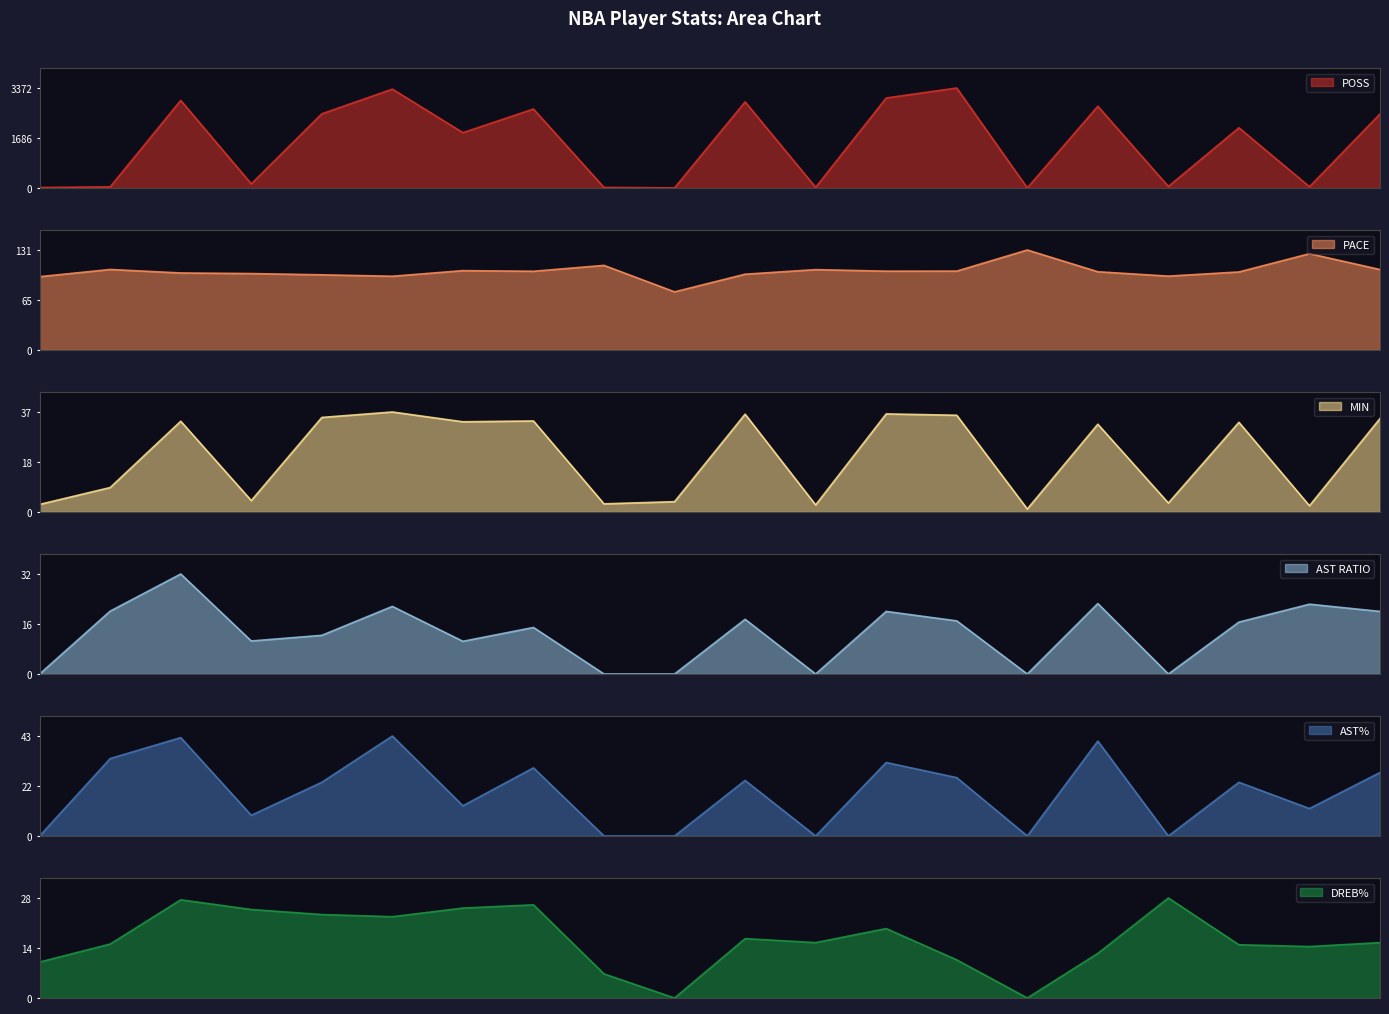

Reading left to right, transcribe all the data shown in this chart.

POSS: 1=17.0	2=40.0	3=2954.0	4=140.0	5=2502.0	6=3334.0	7=1866.0	8=2663.0	9=20.0	10=6.0	11=2905.0	12=22.0	13=3035.0	14=3372.0	15=3.0	16=2757.0	17=52.0	18=2031.0	19=43.0	20=2498.0
PACE: 1=96.0	2=105.4	3=100.8	4=100.1	5=98.4	6=96.6	7=103.9	8=103.1	9=110.8	10=76.1	11=99.2	12=105.2	13=103.2	14=103.3	15=130.9	16=102.4	17=96.7	18=102.2	19=126.1	20=105.3
MIN: 1=2.8	2=9.0	3=33.4	4=4.2	5=34.8	6=36.8	7=33.2	8=33.5	9=3.0	10=3.8	11=36.0	12=2.6	13=36.1	14=35.6	15=1.1	16=32.3	17=3.3	18=33.0	19=2.3	20=34.4
AST RATIO: 1=0.0	2=20.0	3=31.8	4=10.5	5=12.3	6=21.5	7=10.4	8=14.8	9=0.0	10=0.0	11=17.4	12=0.0	13=19.9	14=16.9	15=0.0	16=22.4	17=0.0	18=16.5	19=22.2	20=19.9
AST%: 1=0.0	2=33.3	3=42.3	4=8.9	5=23.1	6=43.0	7=13.0	8=29.3	9=0.0	10=0.0	11=23.9	12=0.0	13=31.6	14=25.1	15=0.0	16=40.8	17=0.0	18=23.1	19=11.8	20=27.3
DREB%: 1=10.0	2=15.0	3=27.3	4=24.6	5=23.2	6=22.6	7=25.0	8=25.9	9=6.7	10=0.0	11=16.5	12=15.4	13=19.3	14=10.6	15=0.0	16=12.4	17=27.8	18=14.8	19=14.3	20=15.4